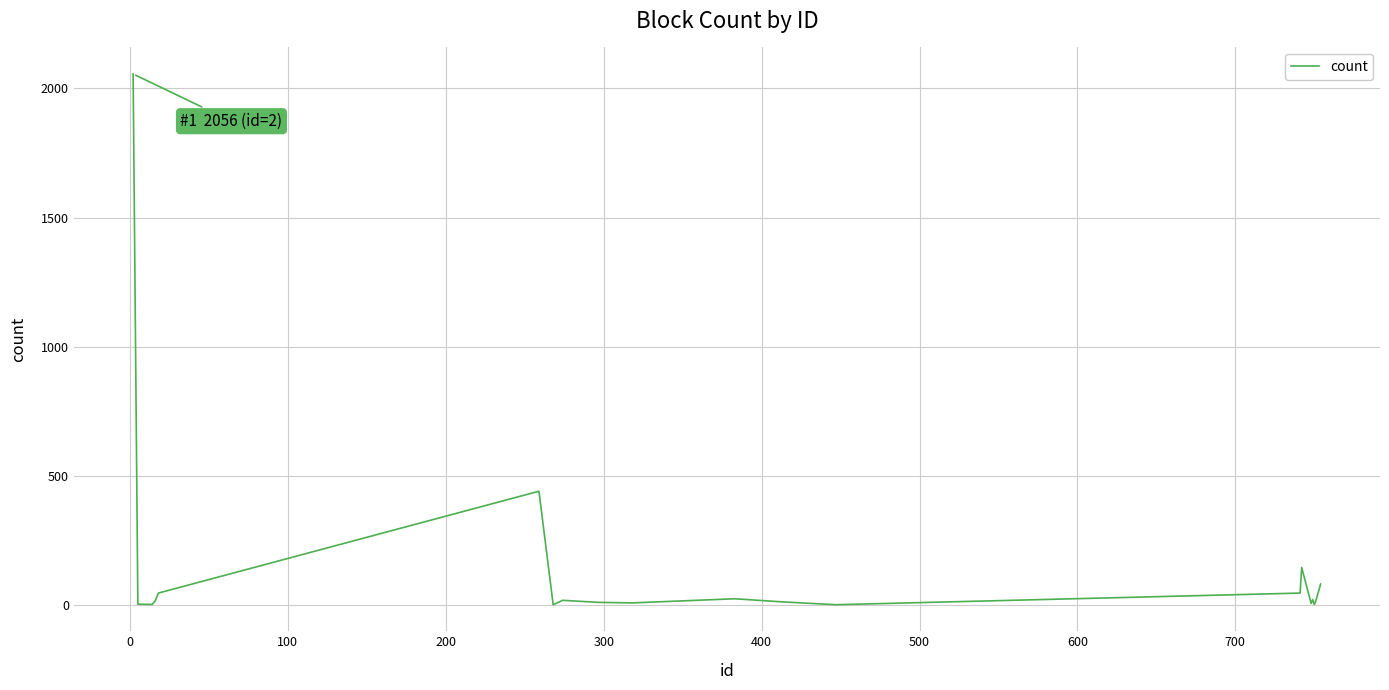

Is this an area chart (filled region under the line)?

No